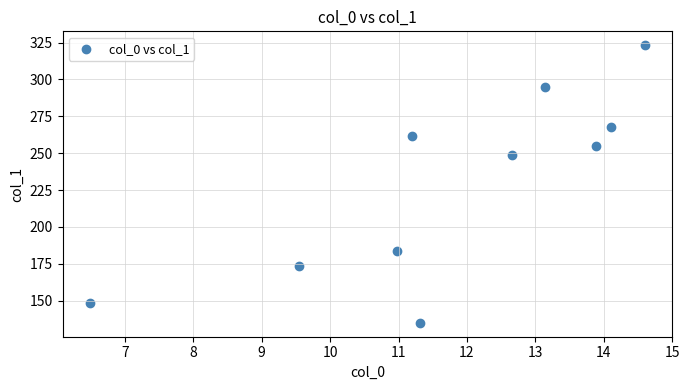

What Y value in the scatter plot is closest to 229?

248.8